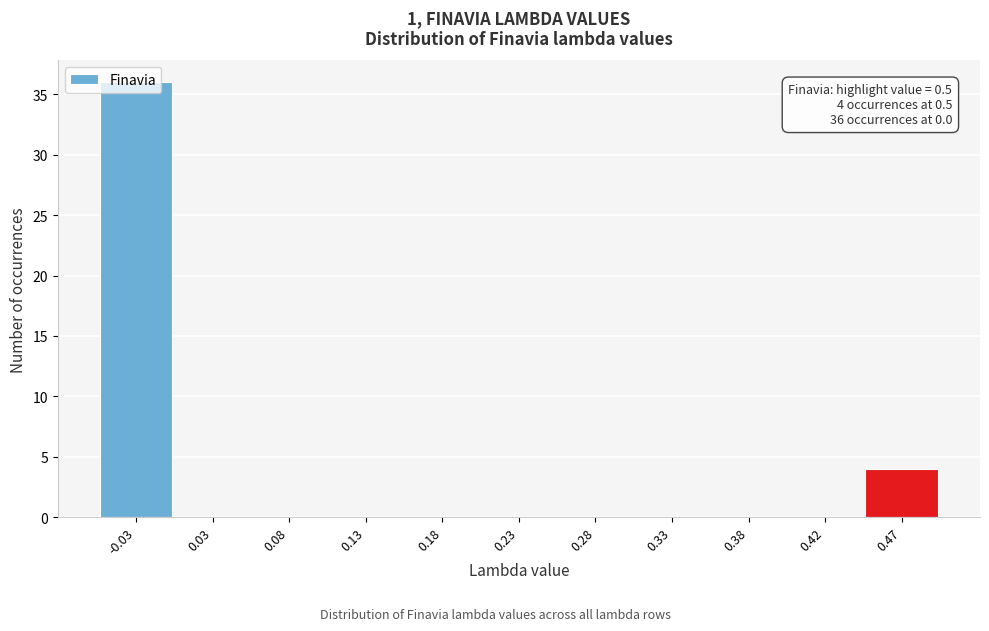

What is the maximum value shown in the chart?

36